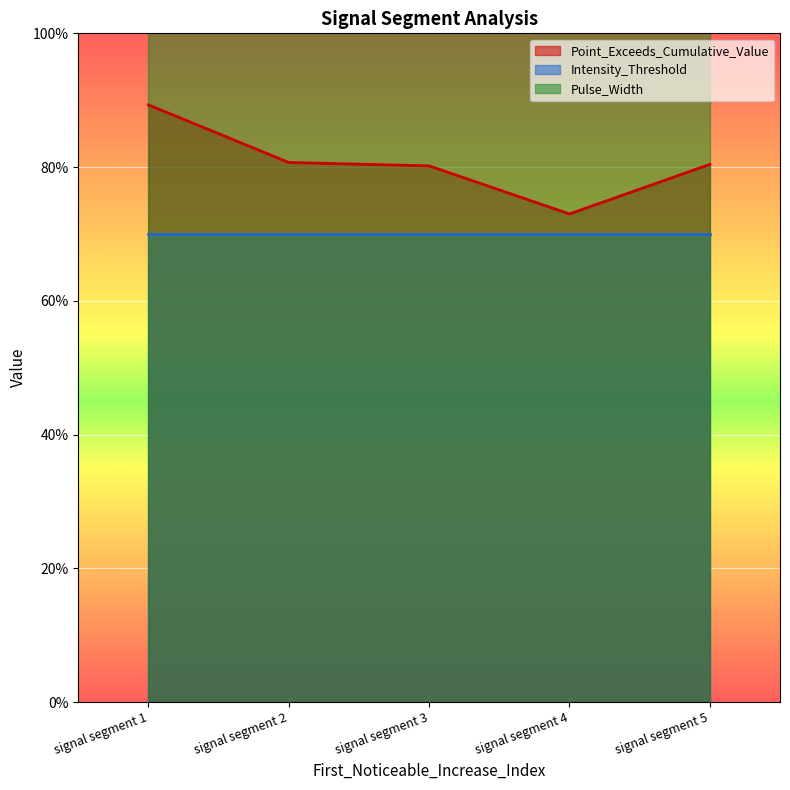

True or false: Pulse_Width and Intensity_Threshold intersect in this chart.

False